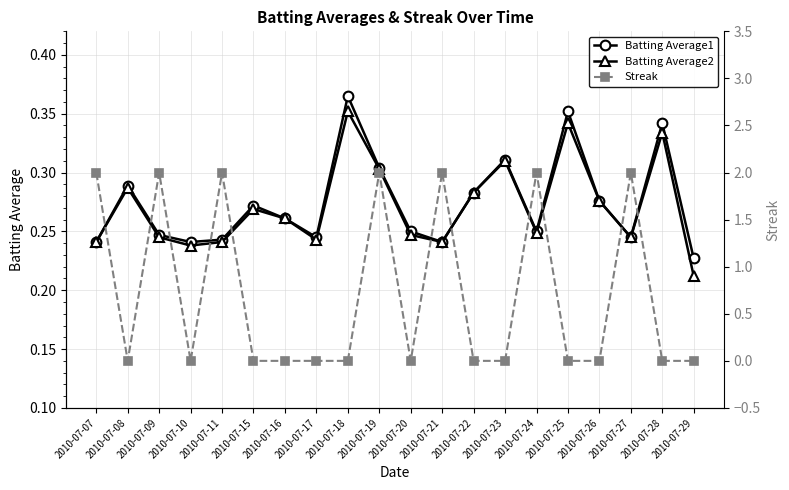

What is the sum of the Streak values at 2010-07-11 and 2010-07-16?

2.0